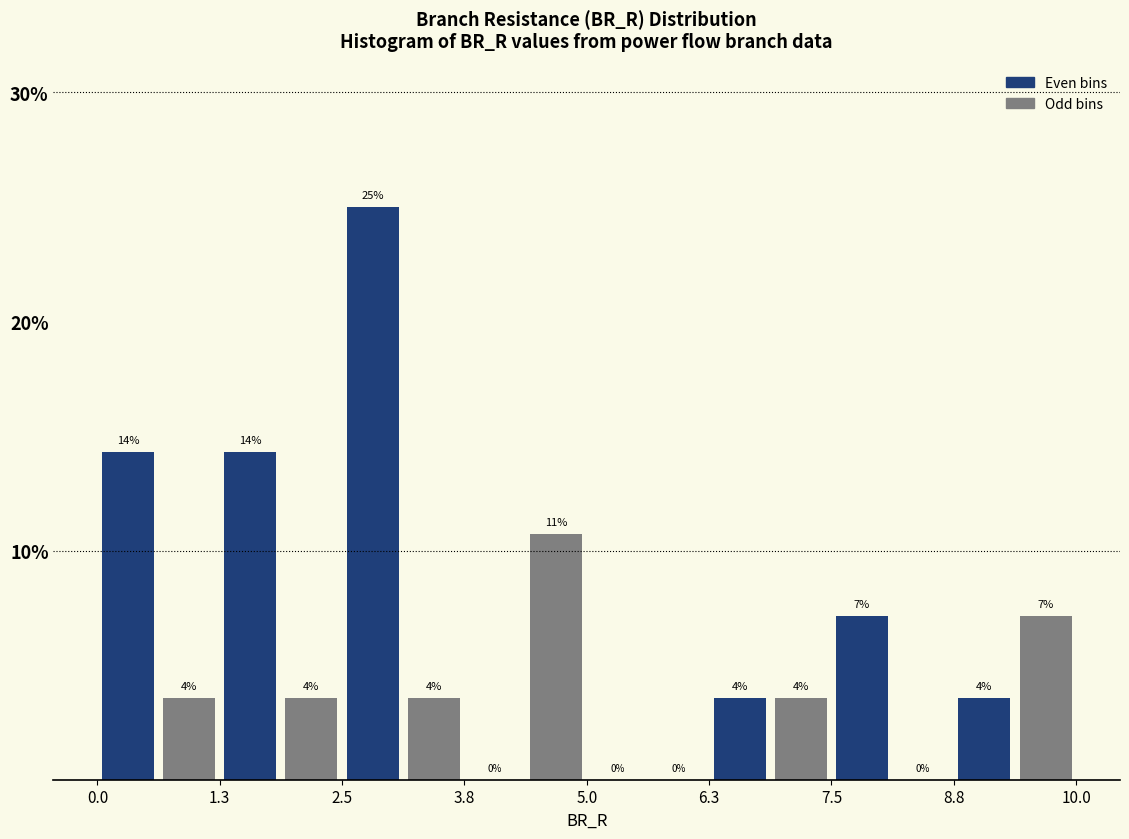

Read against the x-axis, roughly where is the centre of the tallest bar?

2.8